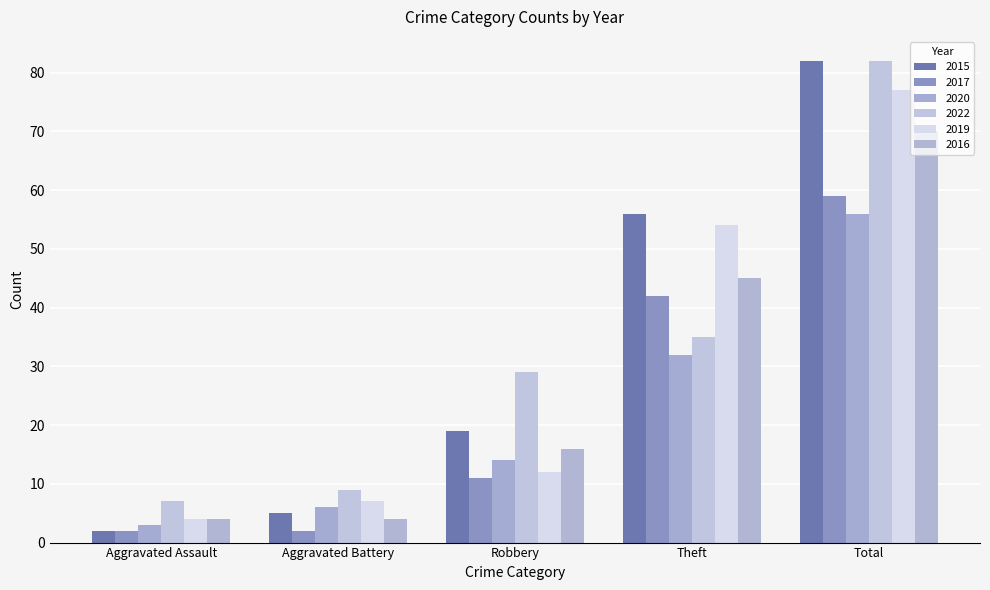

Between Robbery and Total, which series saw the biggest shift?

2019